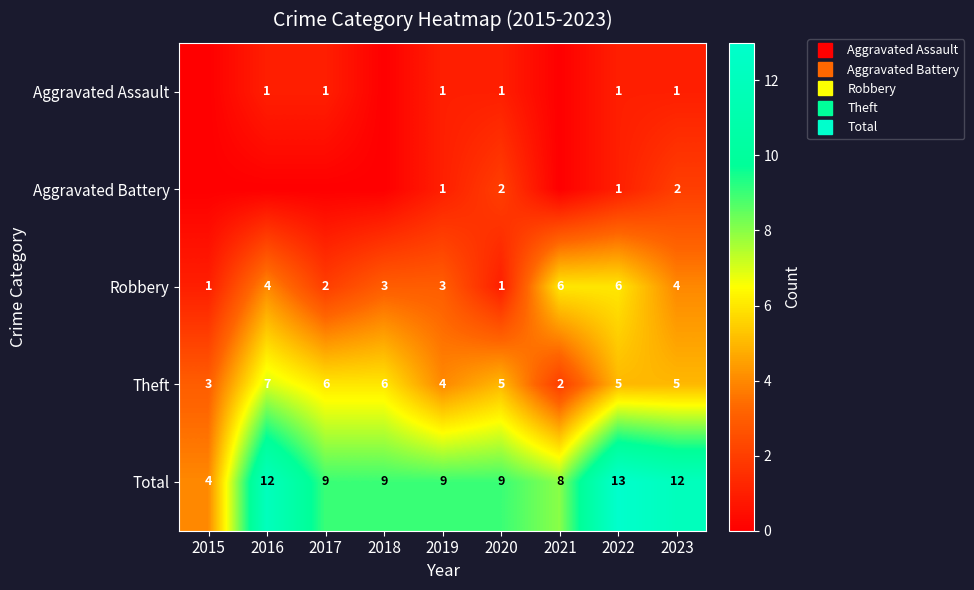

At which label is Robbery closest to 3?

2018